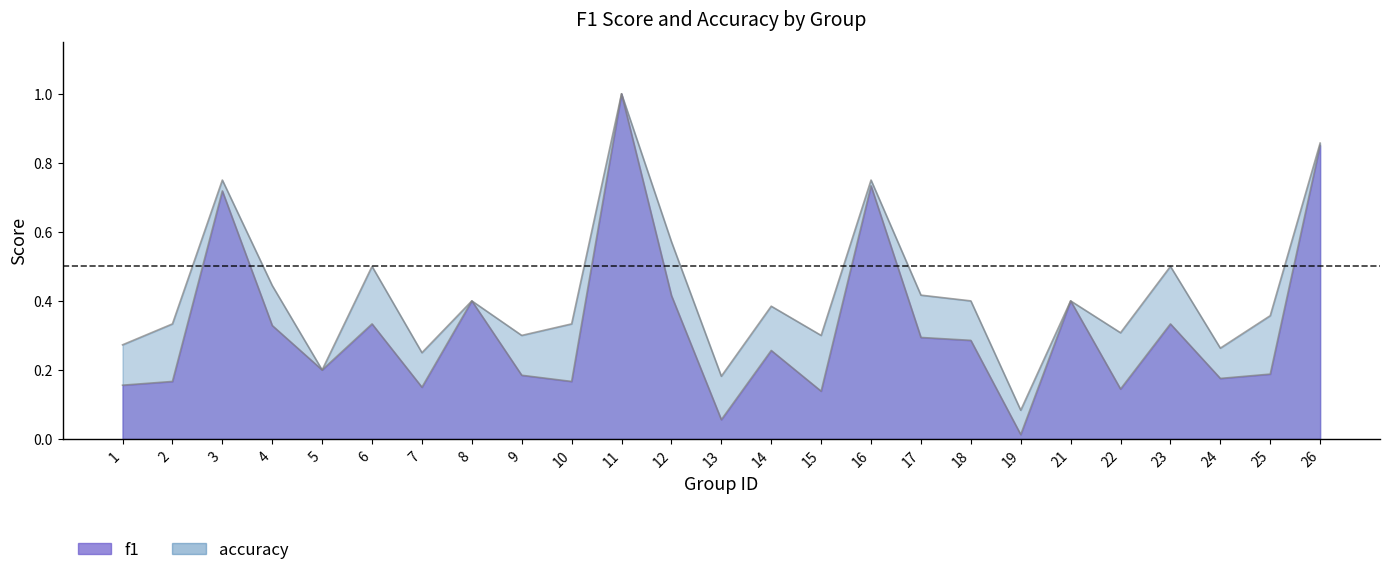

The value of f1 at 14 is 0.4. True or false?

False